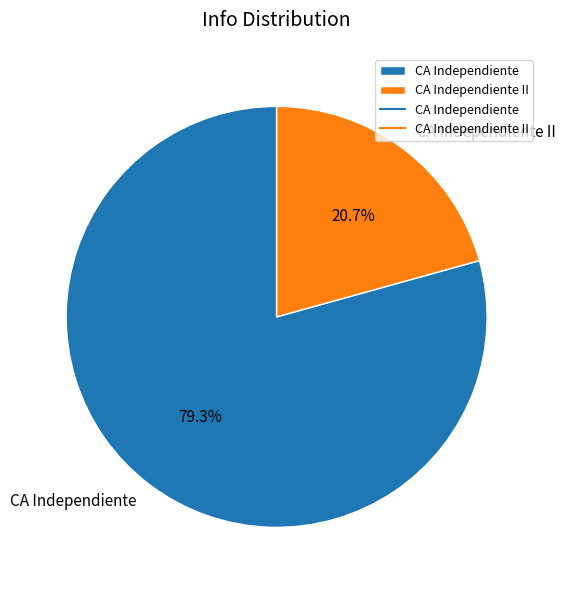

To the nearest percent, what is the difference between the CA Independiente II and CA Independiente slice percentages?

59%